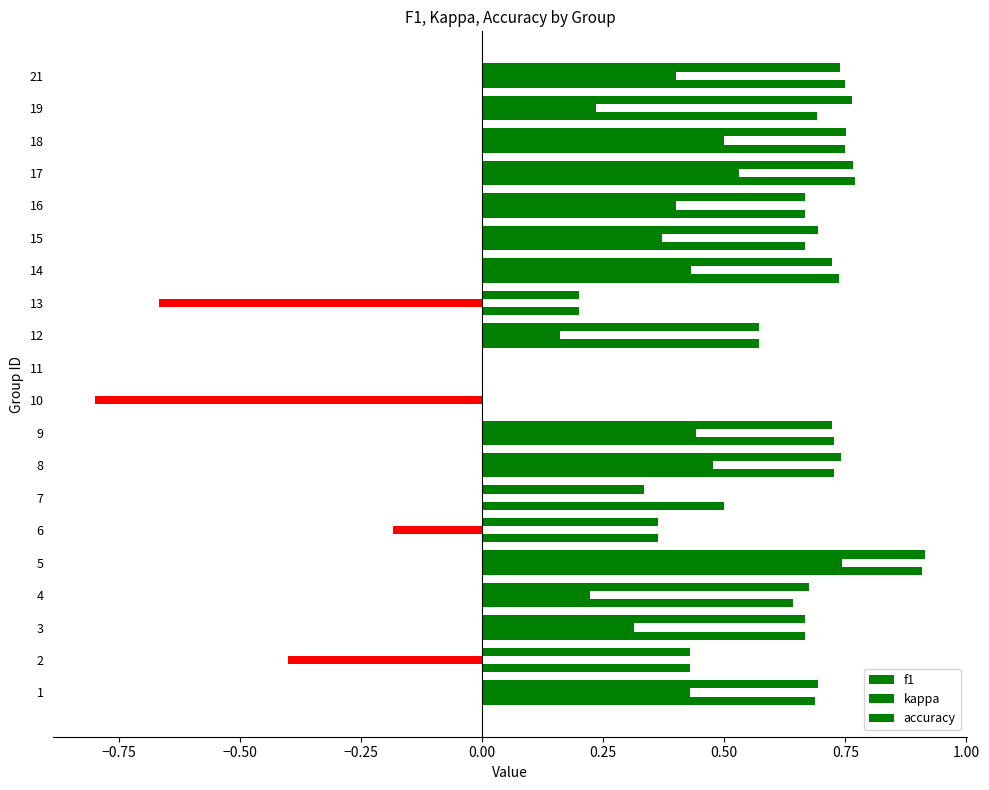

List the series in order of their peak value, highest first.

f1, accuracy, kappa